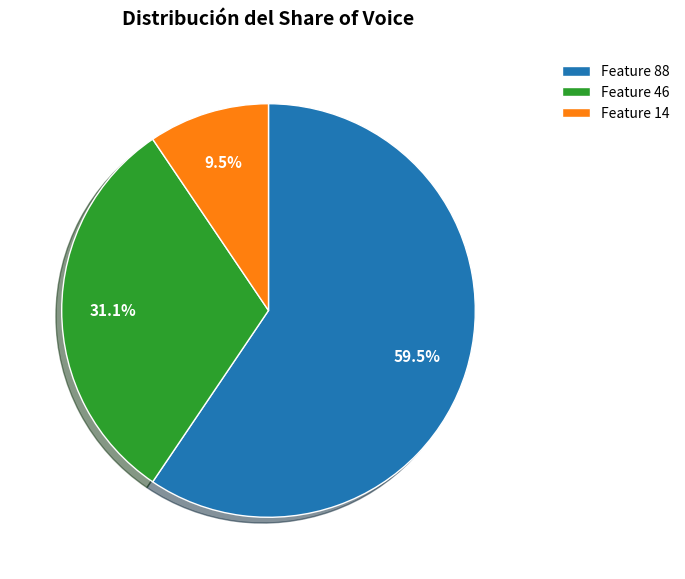

To the nearest percent, what is the combined percentage of Feature 14 and Feature 88?

69%